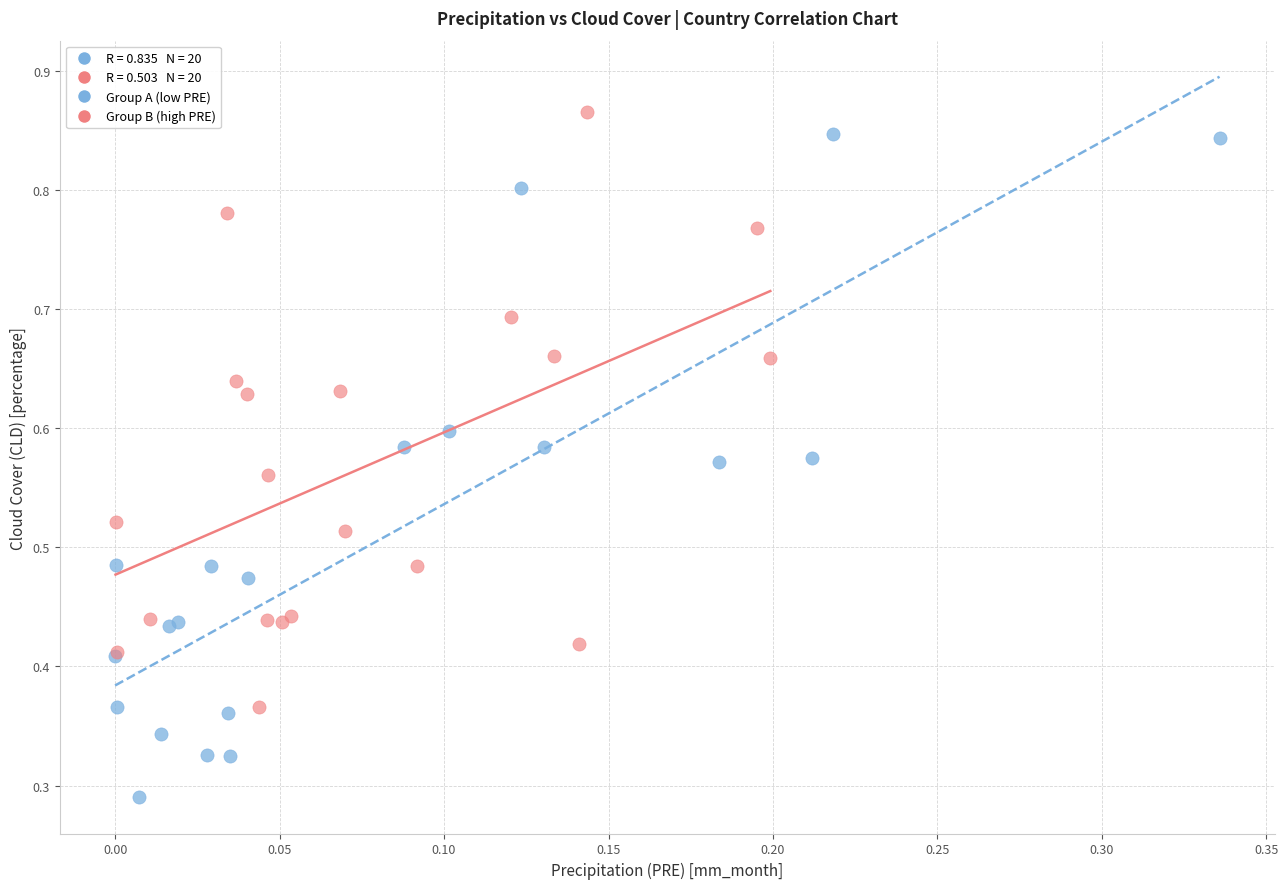

Which series reaches the minimum Y coordinate?

Group A (low PRE)